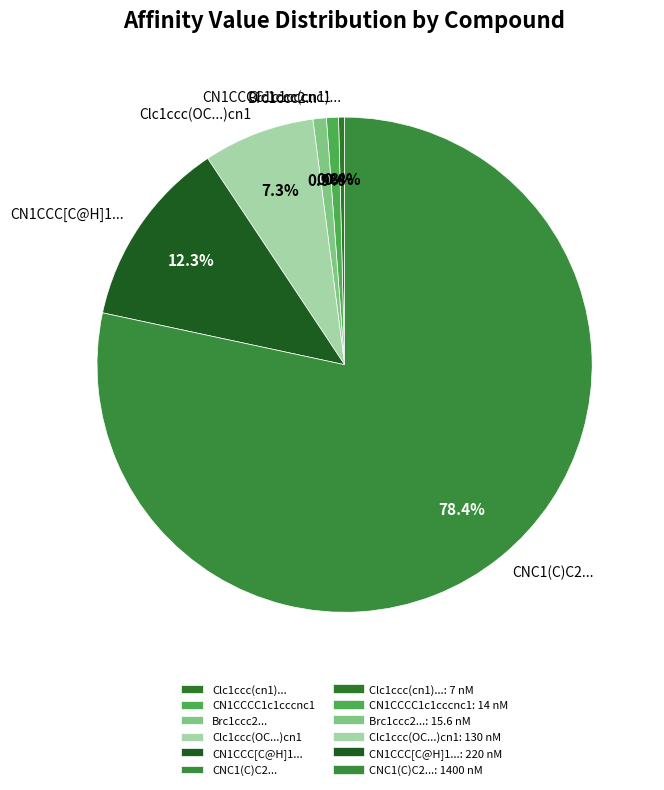

Between Clc1ccc(cn1)... and CNC1(C)C2..., which is larger?

CNC1(C)C2...